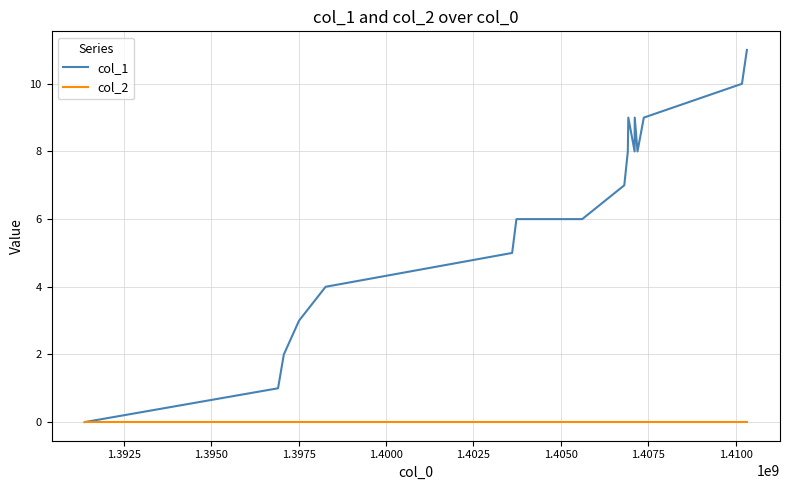

Which series has the largest total across all categories?

col_1